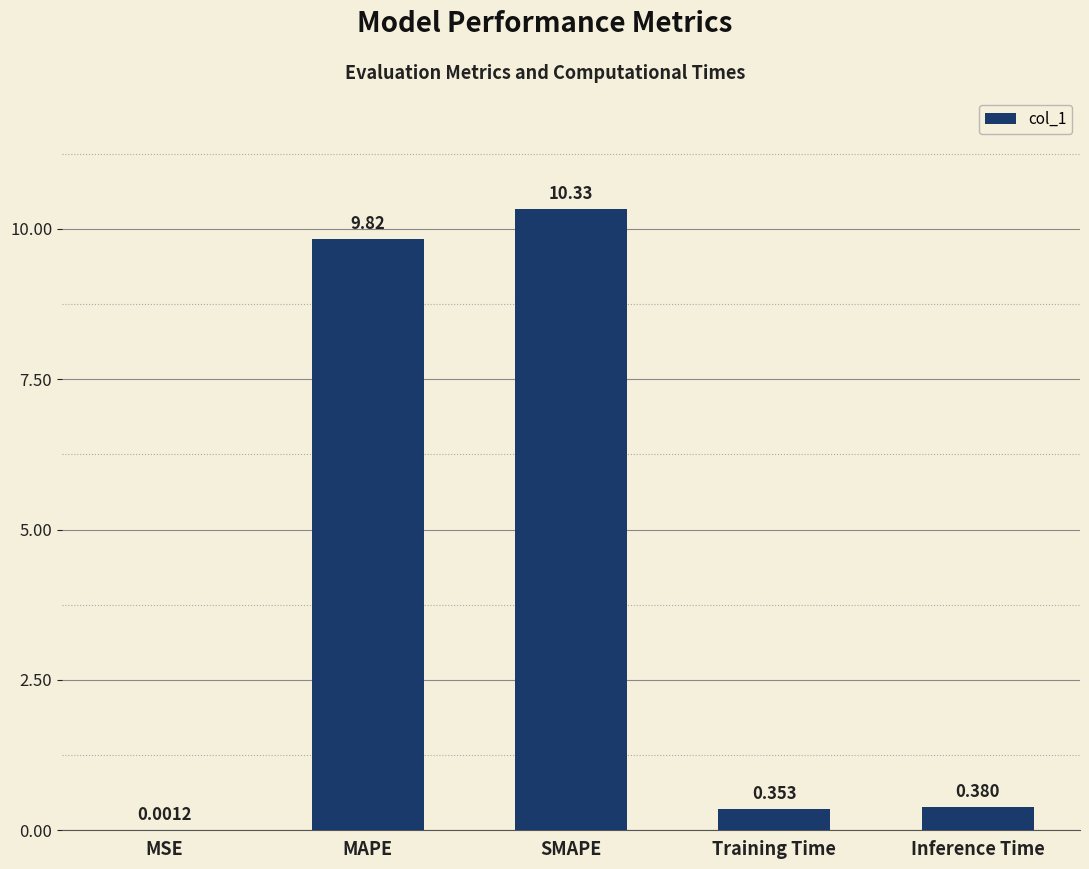

At which category does the chart reach its peak across all series?

SMAPE